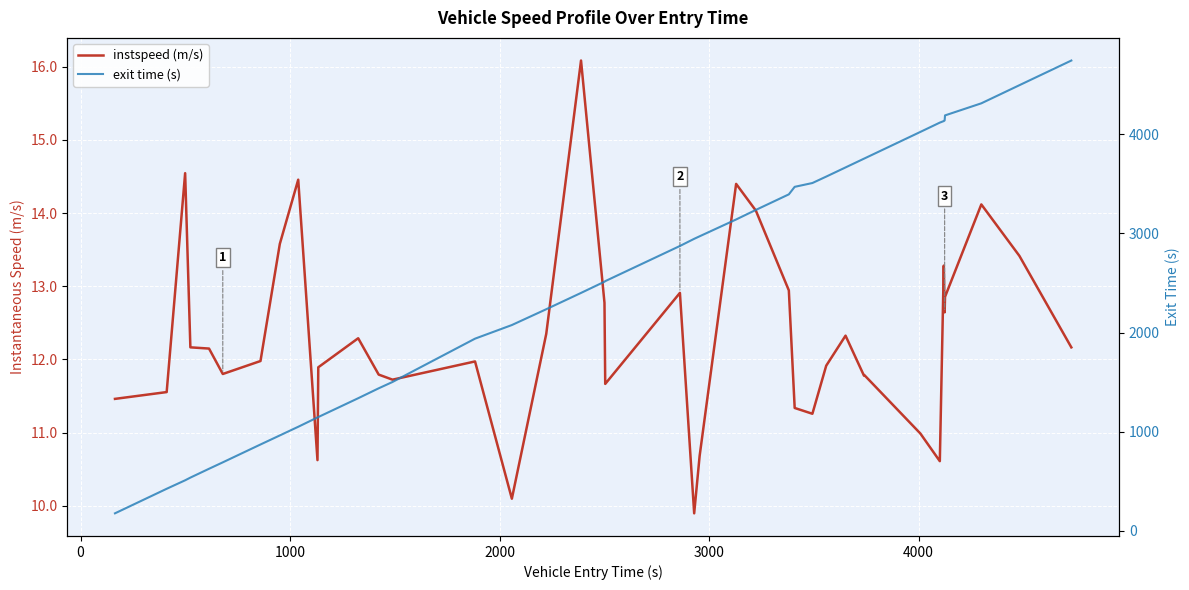

True or false: instspeed (m/s) has more than 2 points higher than both neighbors.

True